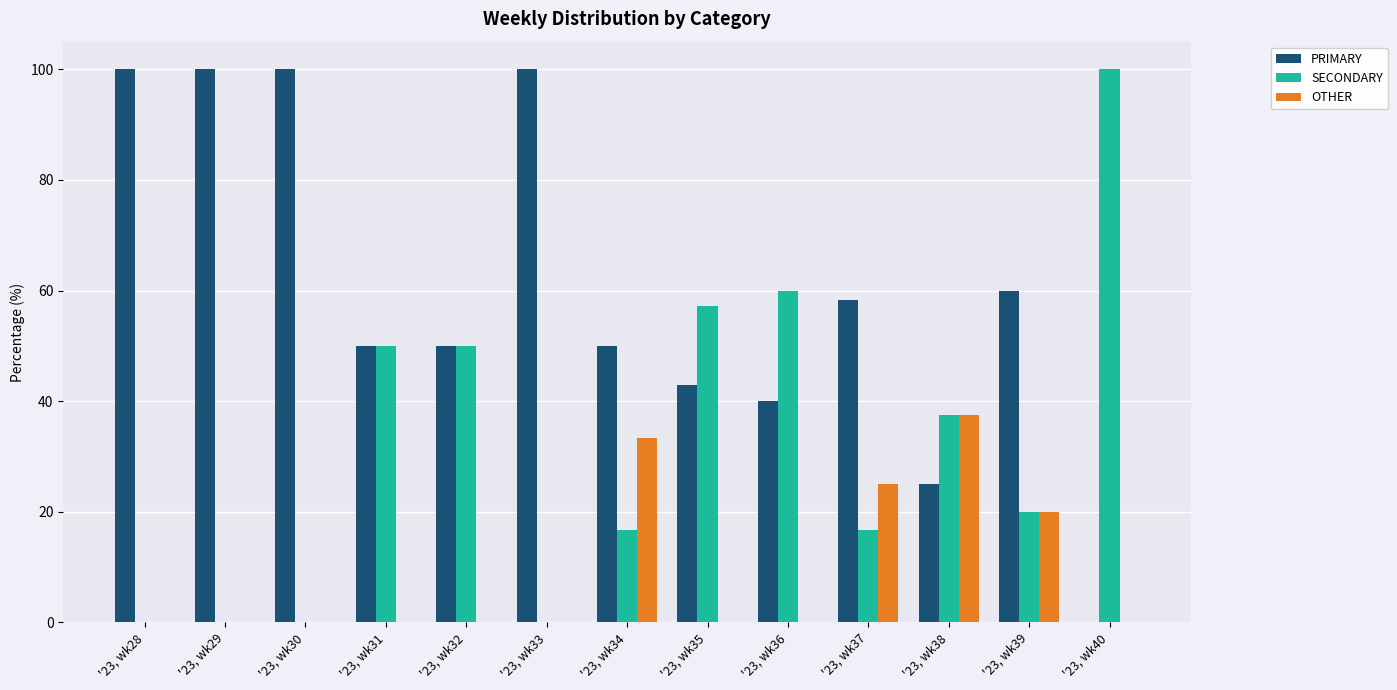

Is the value of OTHER at '23, wk29 greater than the value of PRIMARY at '23, wk29?

No